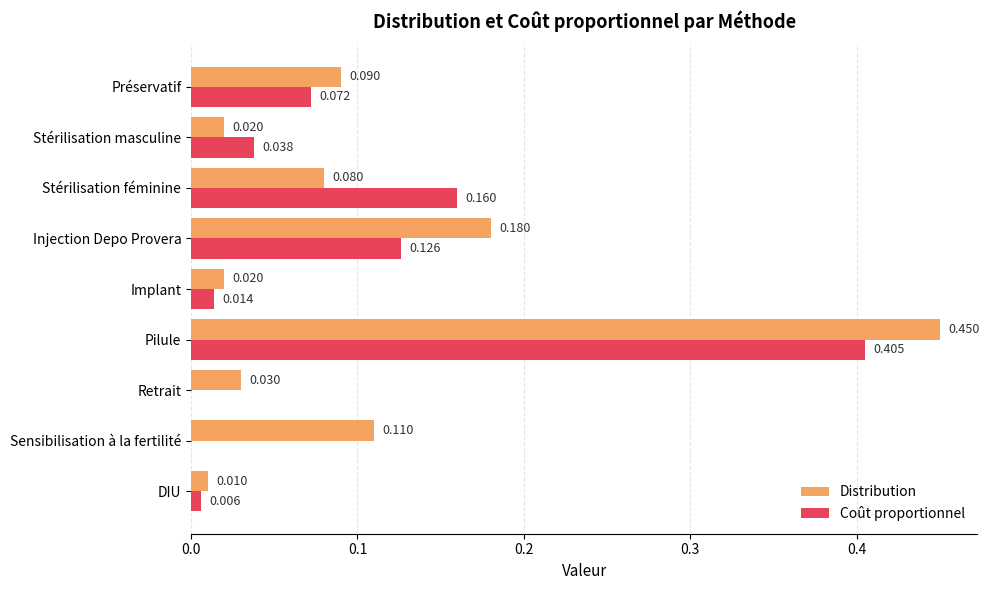

Is the value of Distribution at Implant greater than the value of Coût proportionnel at Retrait?

Yes